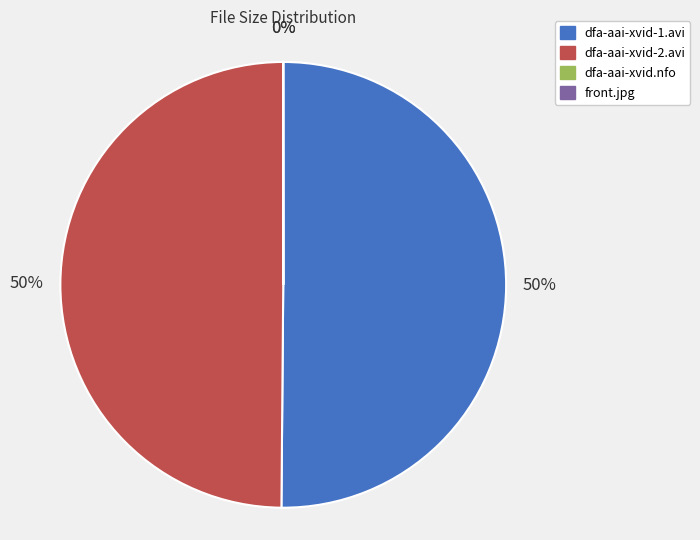

Is it true that dfa-aai-xvid-1.avi is 50% of the pie?

True